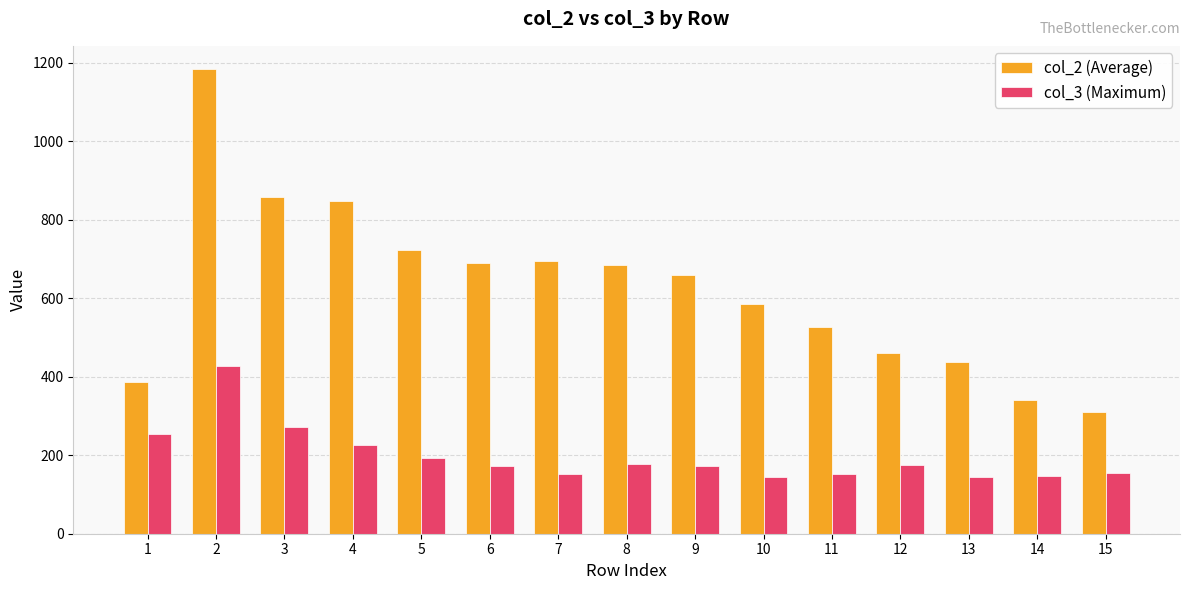

What is the sum of all col_2 (Average) values?

9390